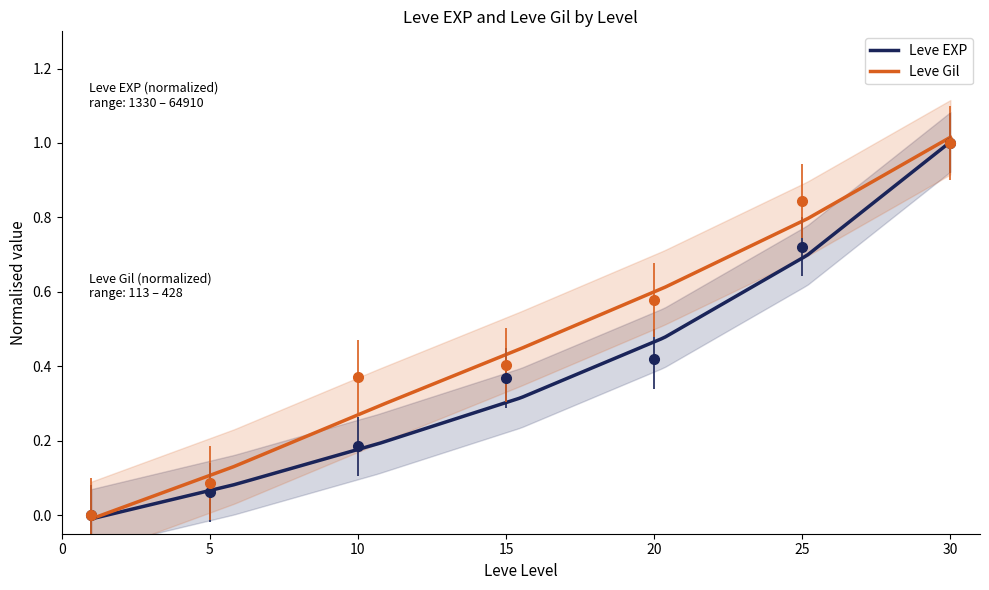

Rank the series by their maximum value, from highest to lowest.

Leve EXP, Leve Gil